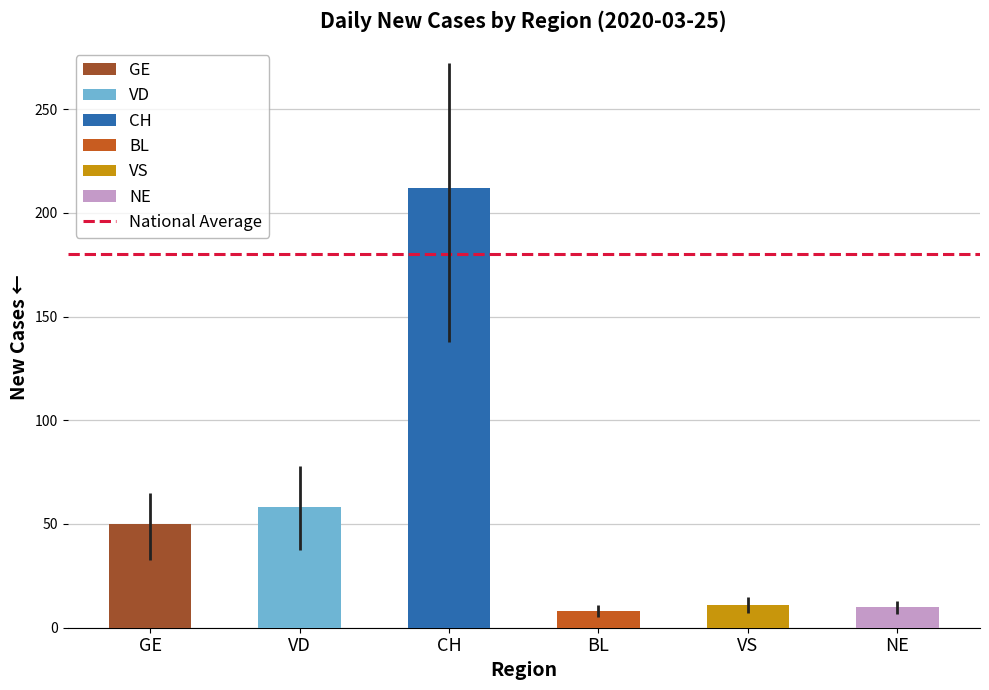

What is the label of the 6th bar from the left?

NE